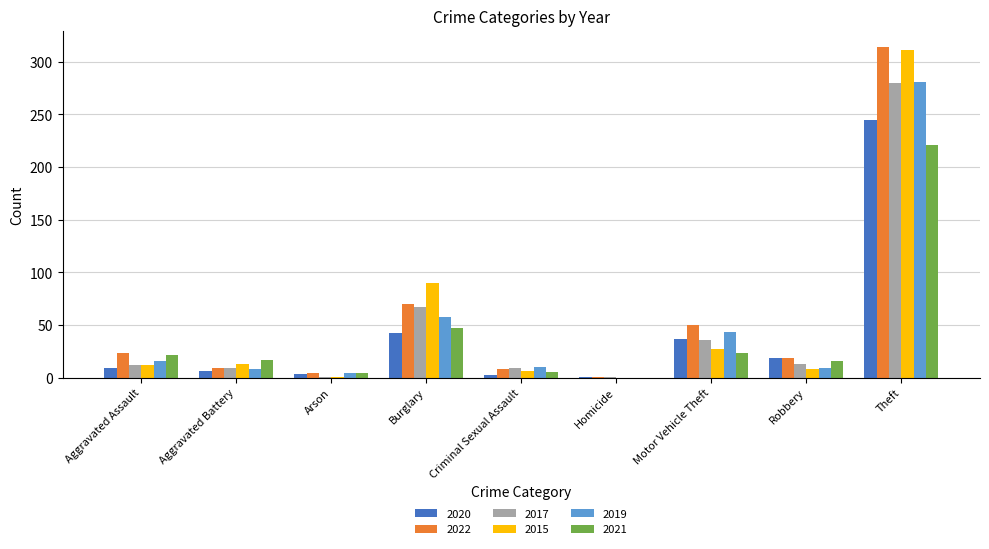

Read the 2021 value at Theft.

221